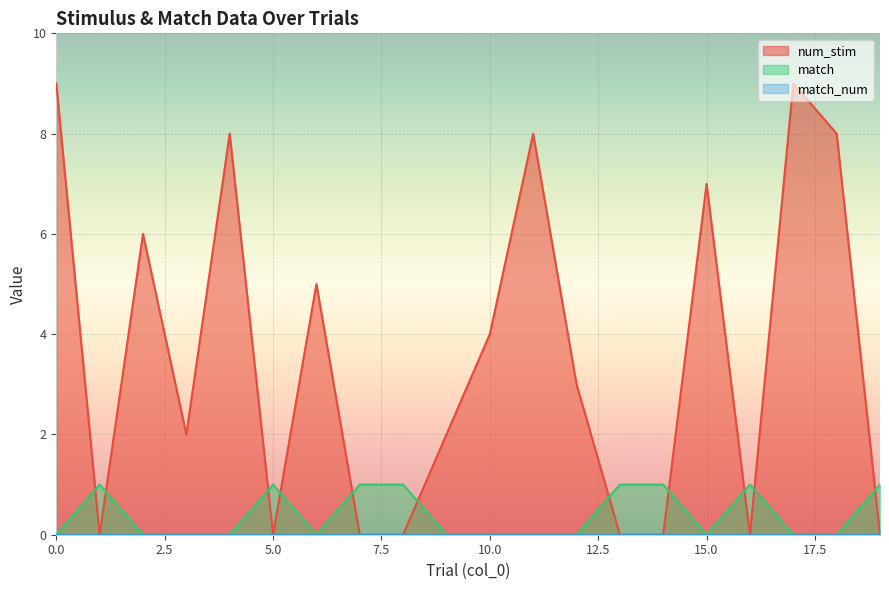

Which series has the largest total across all categories?

num_stim